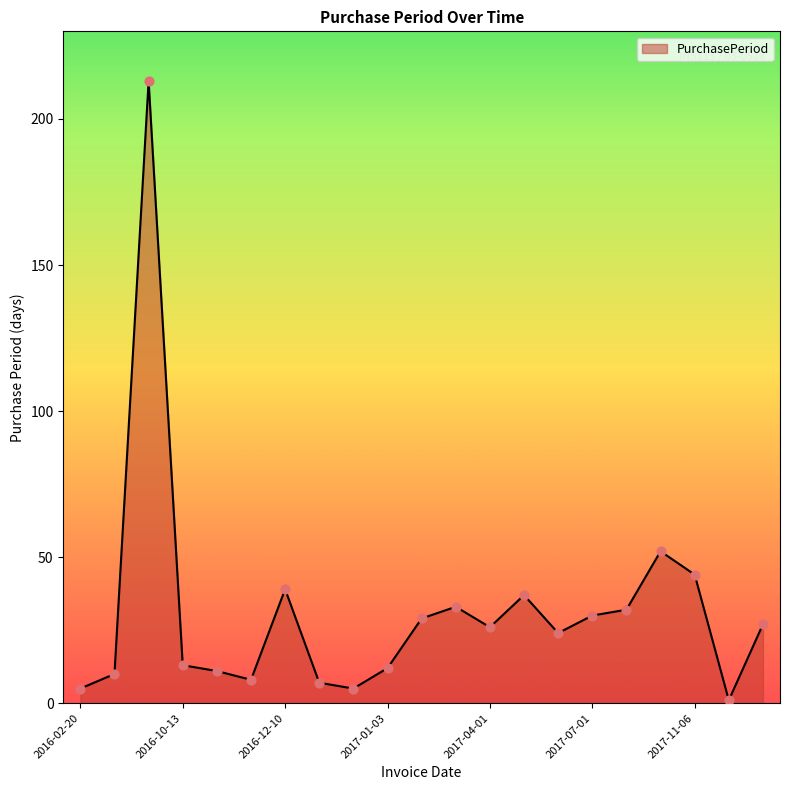

What is the maximum value shown in the chart?

213